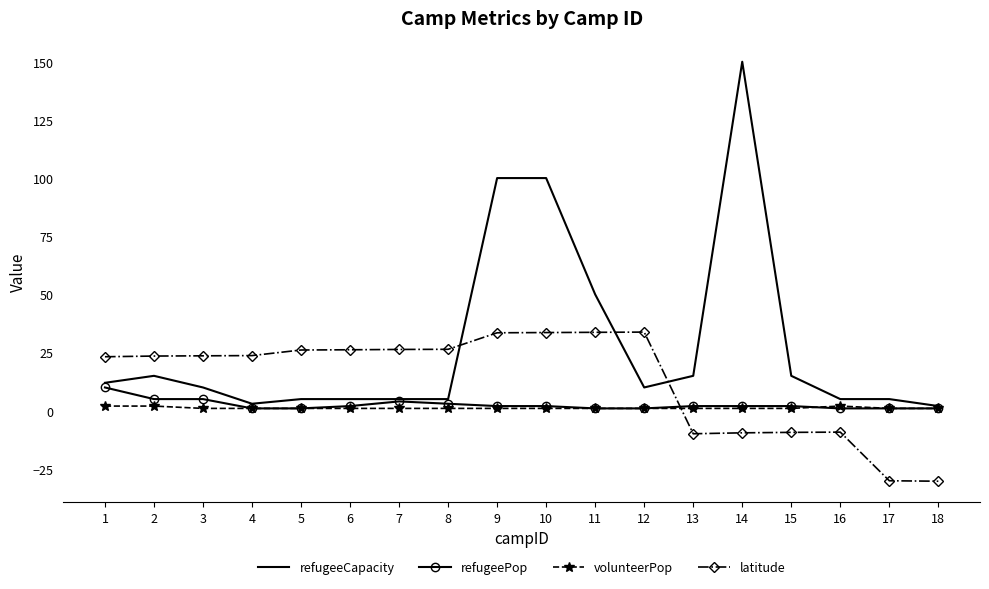

True or false: latitude has more than 0 points higher than both neighbors.

True